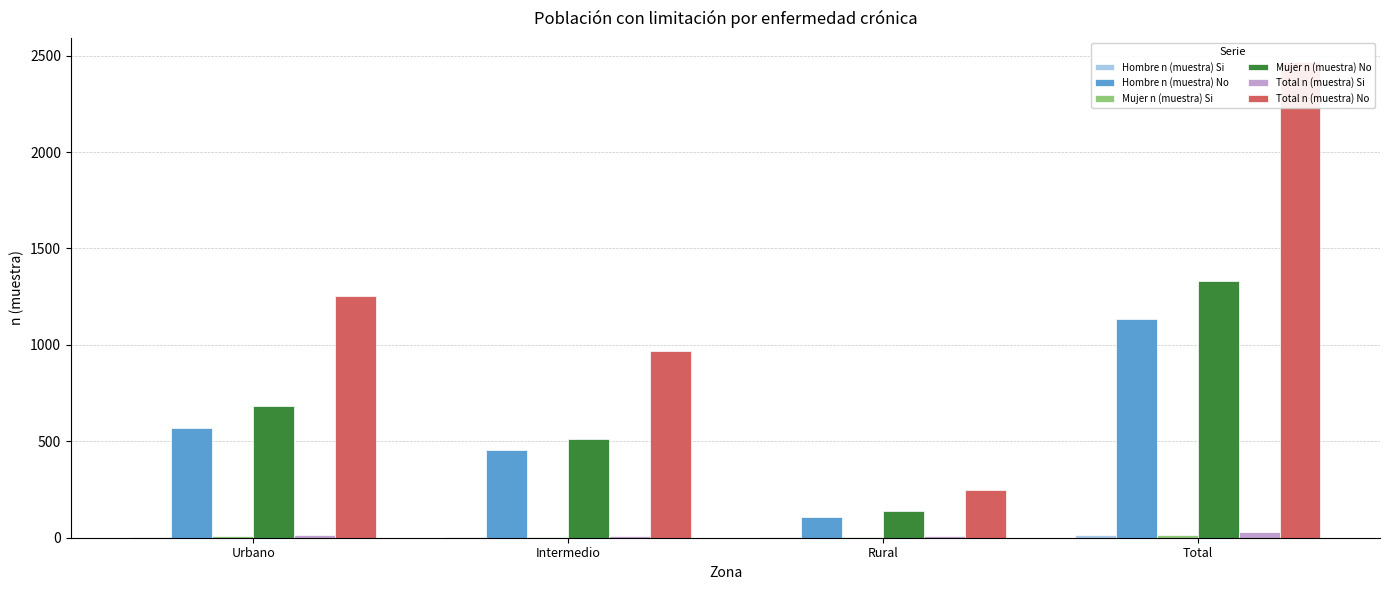

Where does the Total n (muestra) Si series first go above 13?

Total